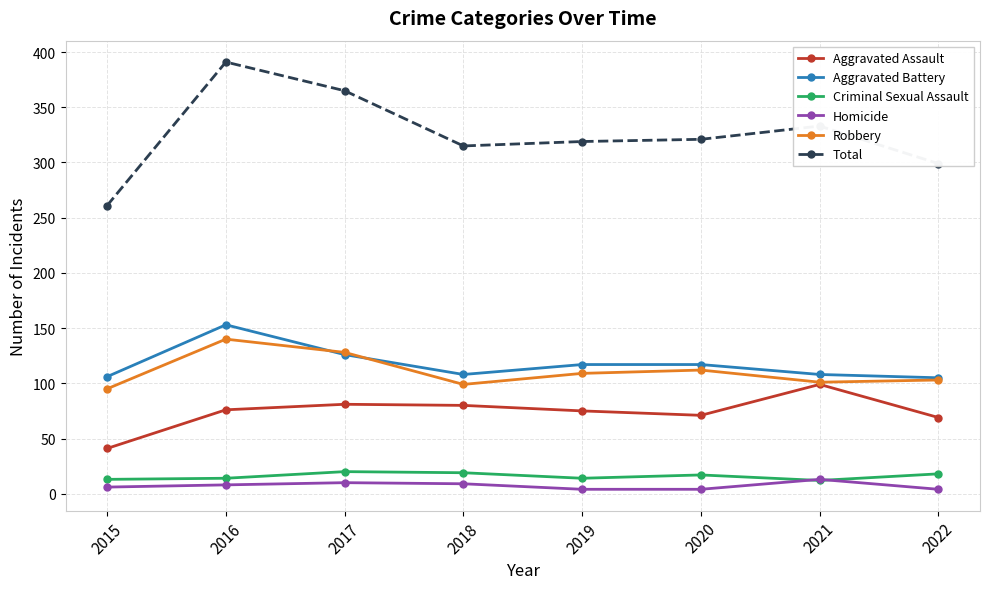

True or false: Total and Homicide intersect in this chart.

False